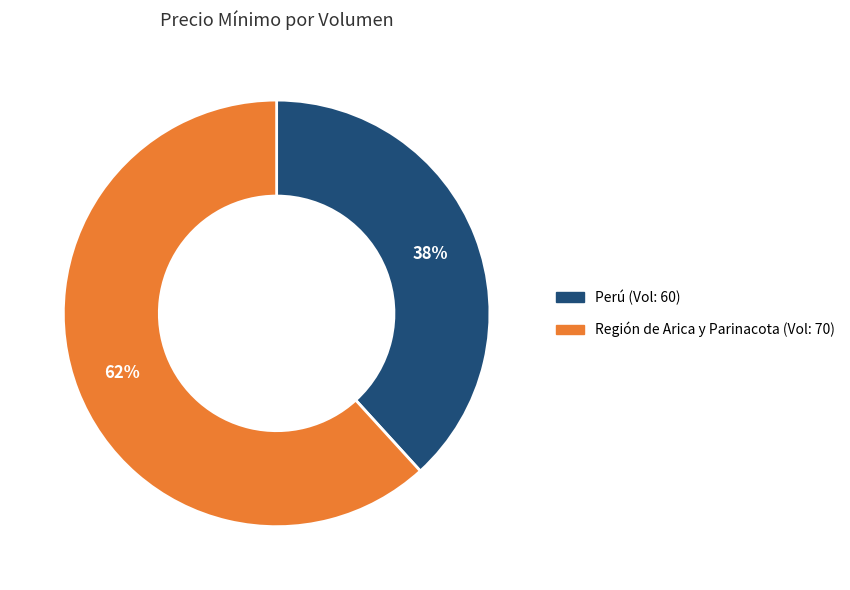

Approximately how many times larger is the value at Perú (Vol: 60) compared to Región de Arica y Parinacota (Vol: 70)?

0.6